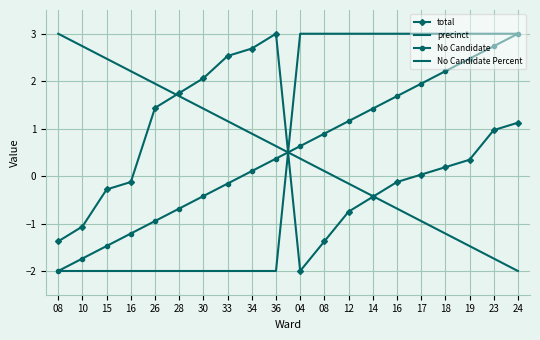

Reading left to right, transcribe all the data shown in this chart.

total: -1.4	-1.1	-0.3	-0.1	1.4	1.8	2.1	2.5	2.7	3.0	-2.0	-1.4	-0.8	-0.4	-0.1	0.0	0.2	0.3	1.0	1.1
precinct: -2.0	-2.0	-2.0	-2.0	-2.0	-2.0	-2.0	-2.0	-2.0	-2.0	3.0	3.0	3.0	3.0	3.0	3.0	3.0	3.0	3.0	3.0
No Candidate: -2.0	-1.7	-1.5	-1.2	-0.9	-0.7	-0.4	-0.2	0.1	0.4	0.6	0.9	1.2	1.4	1.7	1.9	2.2	2.5	2.7	3.0
No Candidate Percent: 3.0	2.7	2.5	2.2	1.9	1.7	1.4	1.2	0.9	0.6	0.4	0.1	-0.2	-0.4	-0.7	-0.9	-1.2	-1.5	-1.7	-2.0